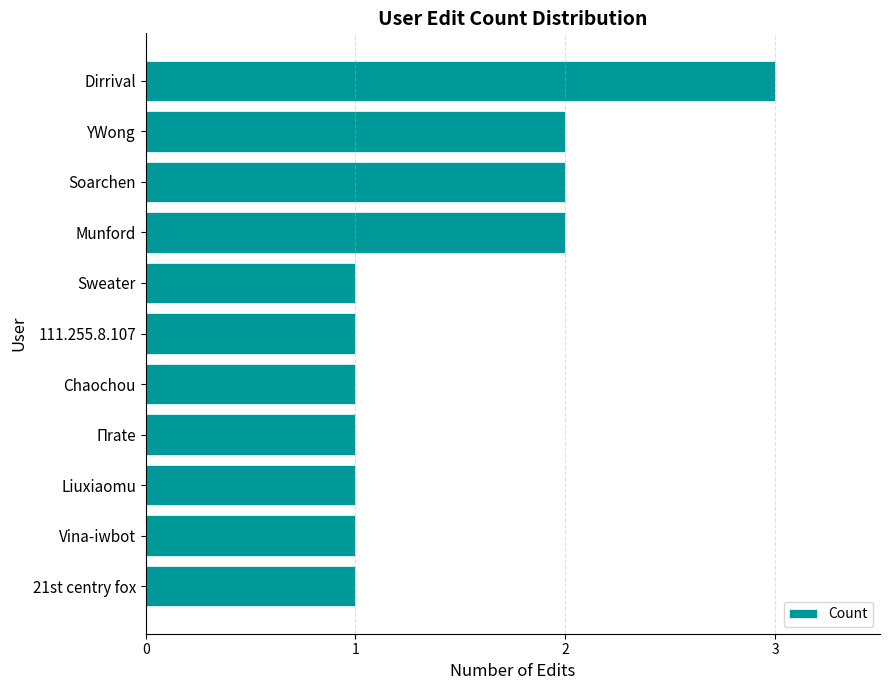

Is it true that the value at 111.255.8.107 is 0?

False